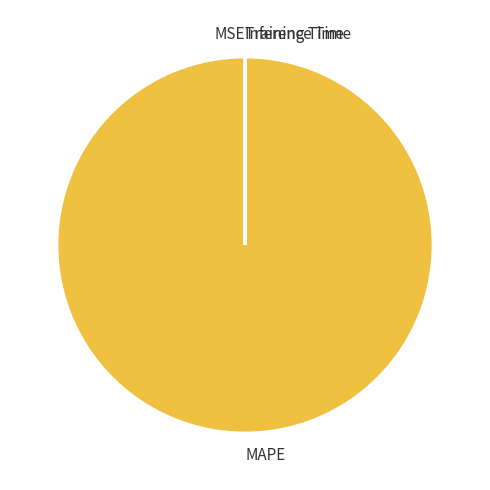

Is there any slice that represents more than half of the pie?

Yes